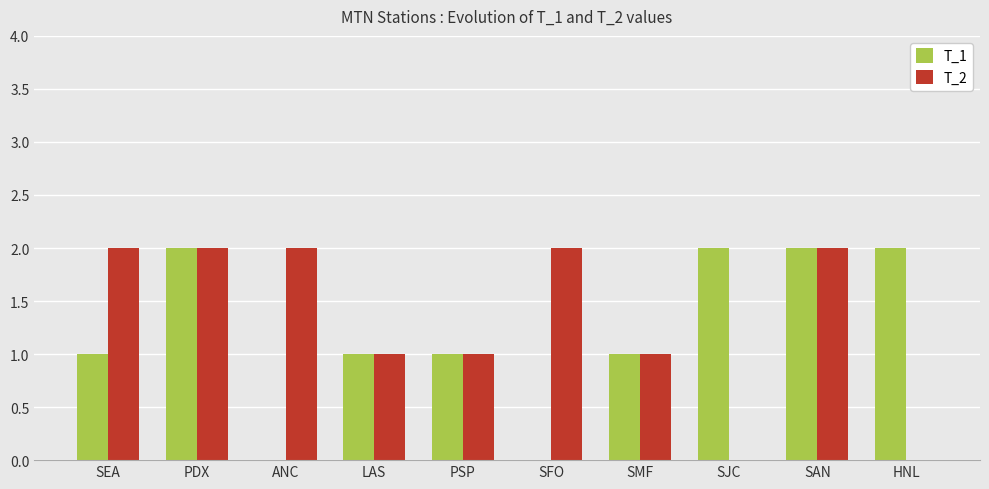

What is the sum of the T_1 values at PDX and SMF?

3